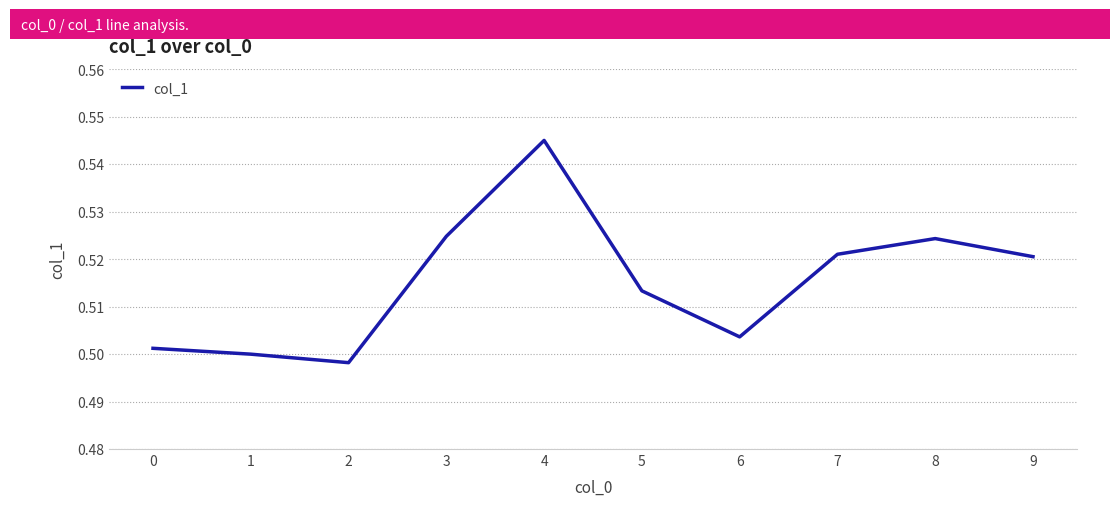

Count the values in the range 0 to 1.

10